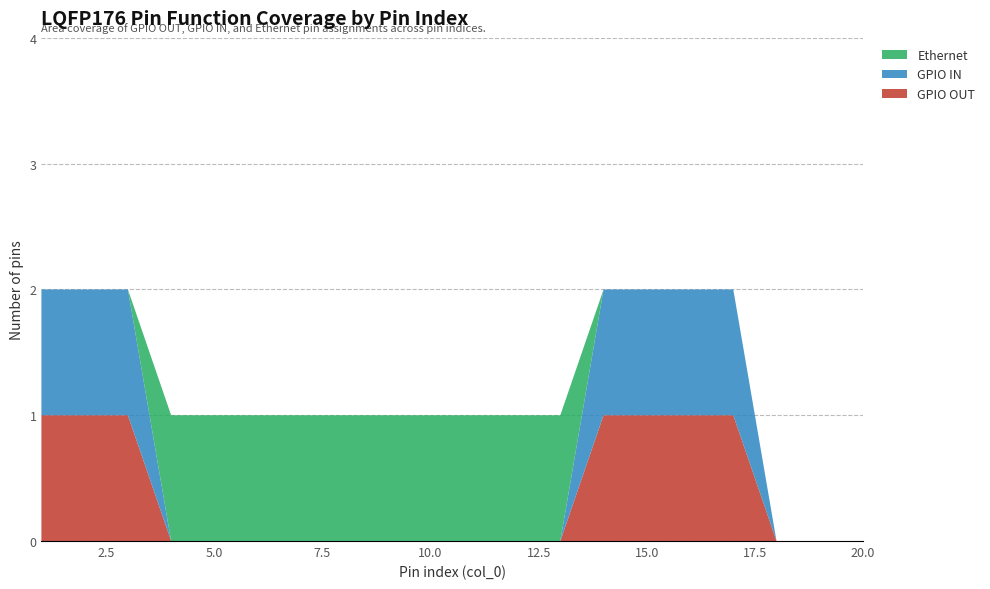

Reading left to right, what are all the values shown in this chart?

GPIO OUT: 1=1	2=1	3=1	4=0	5=0	6=0	7=0	8=0	9=0	10=0	11=0	12=0	13=0	14=1	15=1	16=1	17=1	18=0	19=0	20=0
GPIO IN: 1=1	2=1	3=1	4=0	5=0	6=0	7=0	8=0	9=0	10=0	11=0	12=0	13=0	14=1	15=1	16=1	17=1	18=0	19=0	20=0
Ethernet: 1=0	2=0	3=0	4=1	5=1	6=1	7=1	8=1	9=1	10=1	11=1	12=1	13=1	14=0	15=0	16=0	17=0	18=0	19=0	20=0